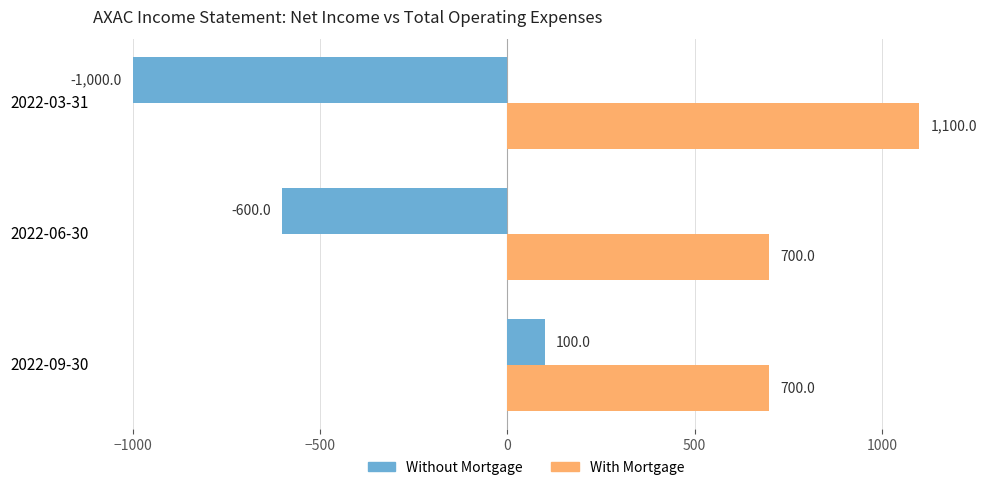

What is the sum of all Without Mortgage values?

-1500